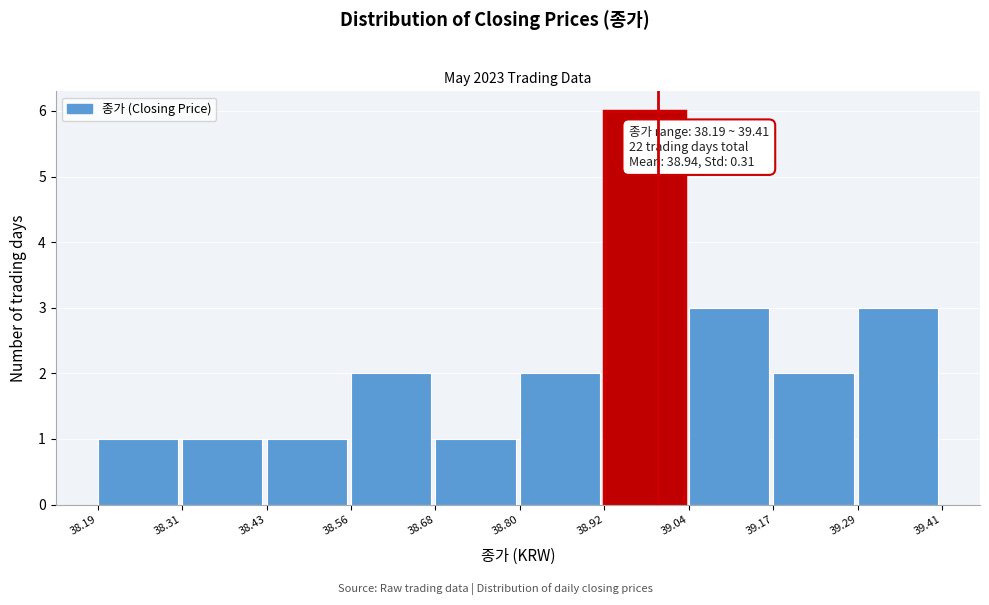

Over which range of the x-axis is the bar tallest?

38.92 to 39.04